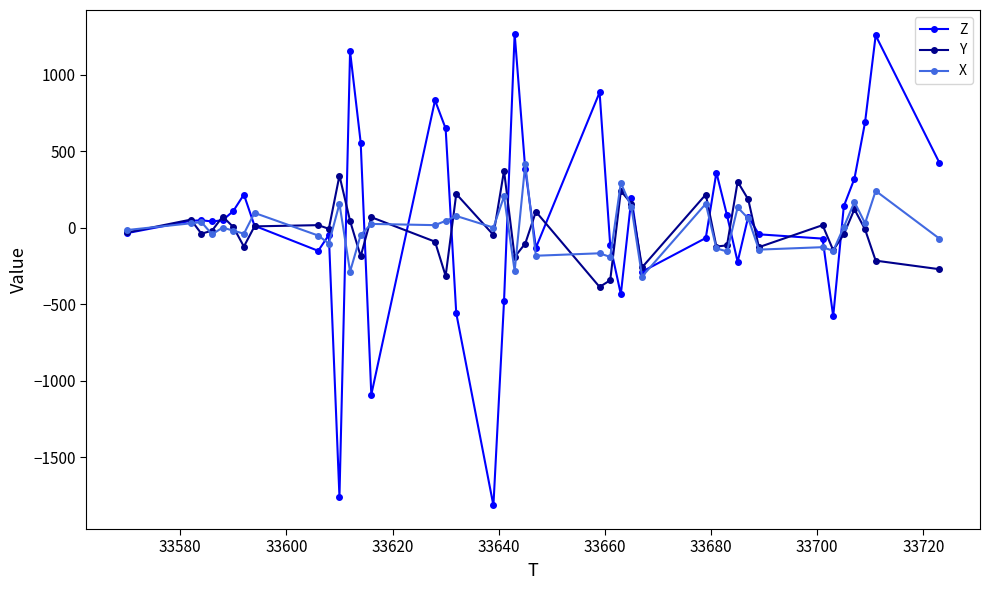

What is the minimum value shown in the chart?

-1816